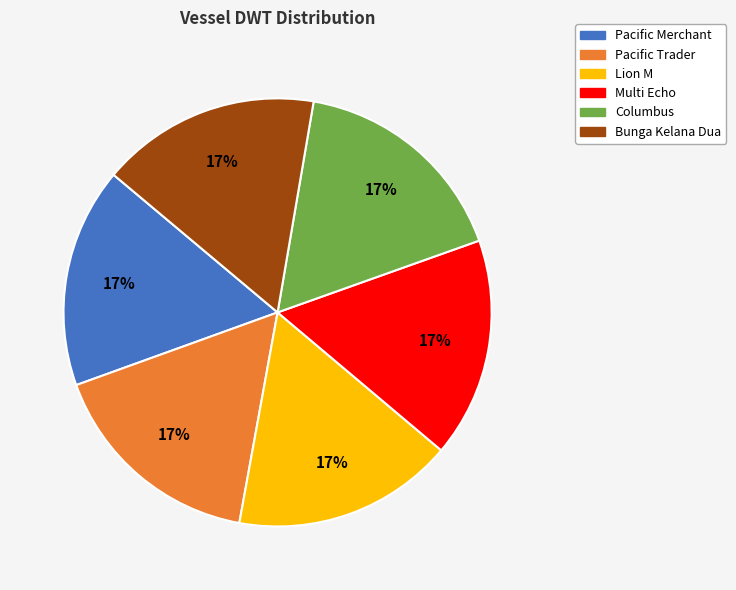

To the nearest percent, what percentage of the pie is Bunga Kelana Dua?

17%